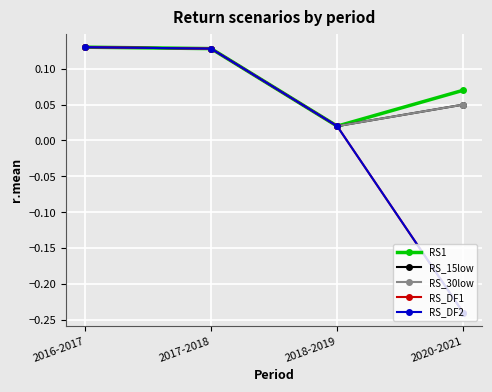

Does the chart have visible grid lines?

Yes